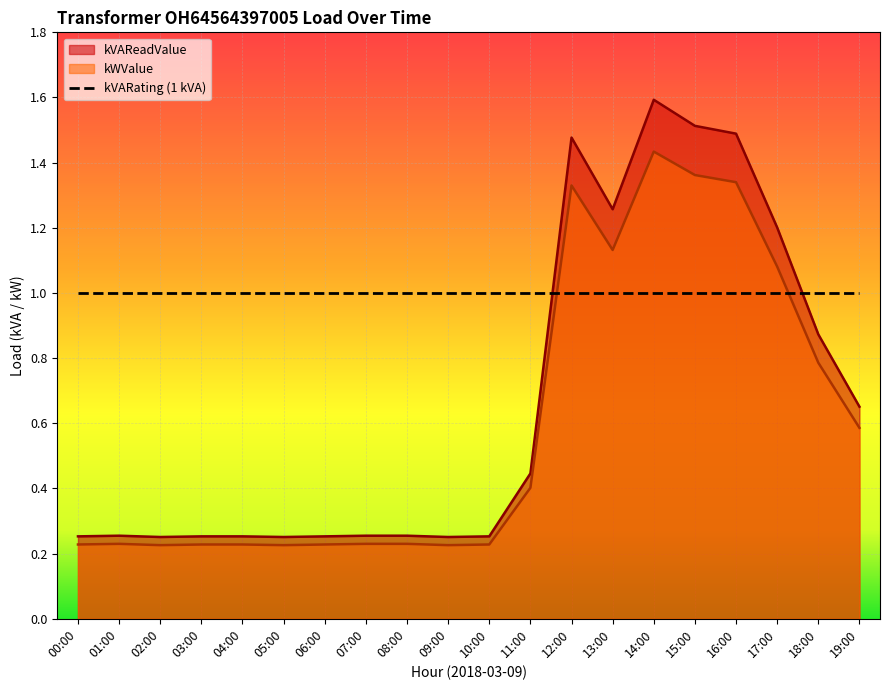

What is the maximum value shown in the chart?

1.6